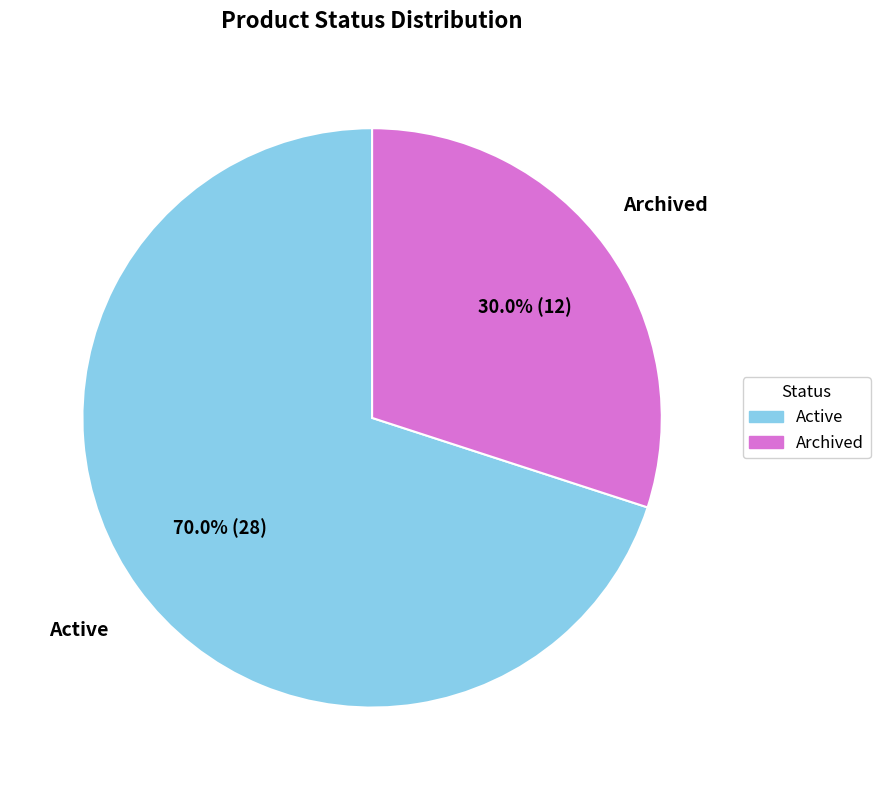

To the nearest percent, what is the difference between the largest and smallest slice percentages?

40%